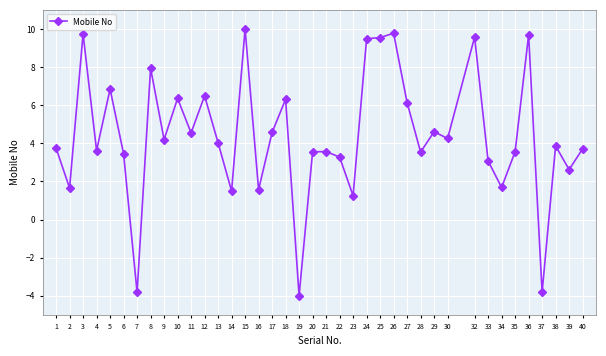

What is the approximate value at 40?

3.7